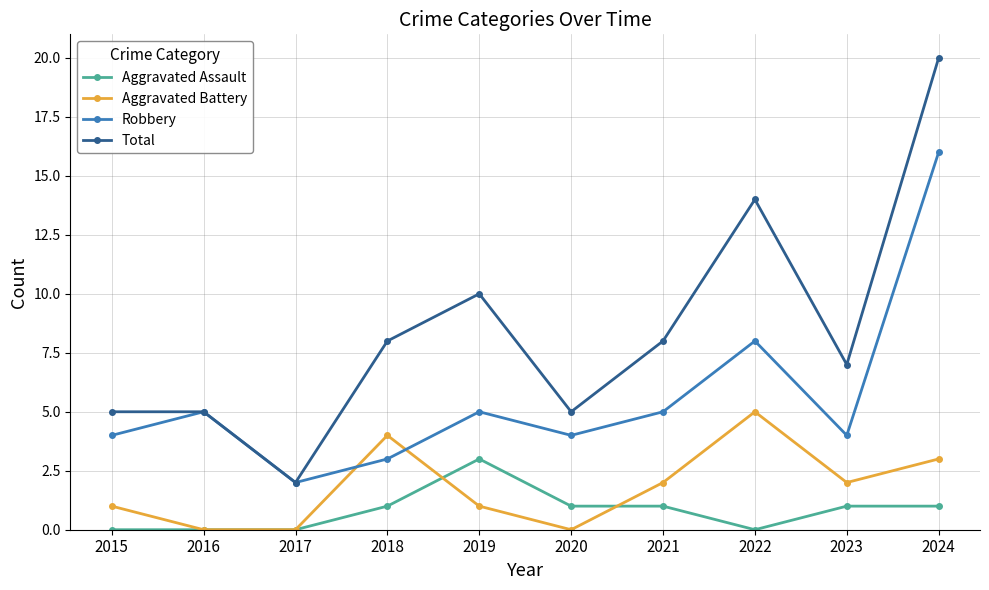

Which series has the largest total across all categories?

Total